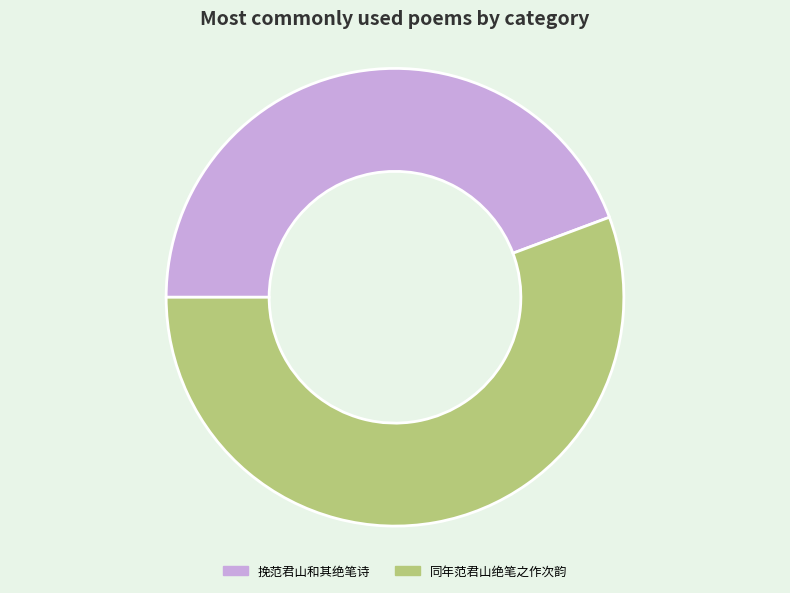

Which has a higher value, 挽范君山和其绝笔诗 or 同年范君山绝笔之作次韵?

同年范君山绝笔之作次韵